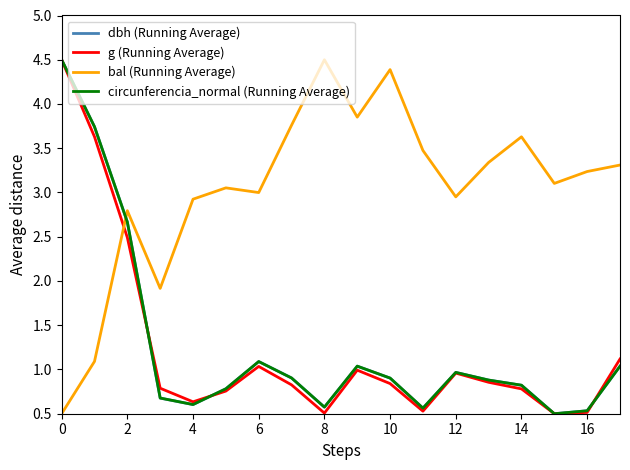

What is the lowest value of the bal (Running Average) series?

0.5